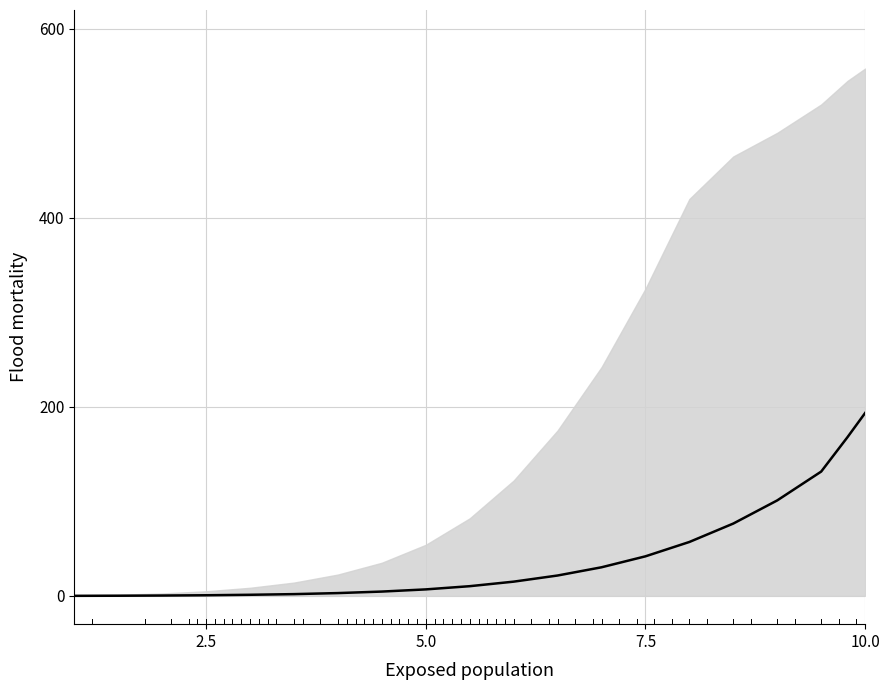

What is the value of the 8th point from the left?

4.5